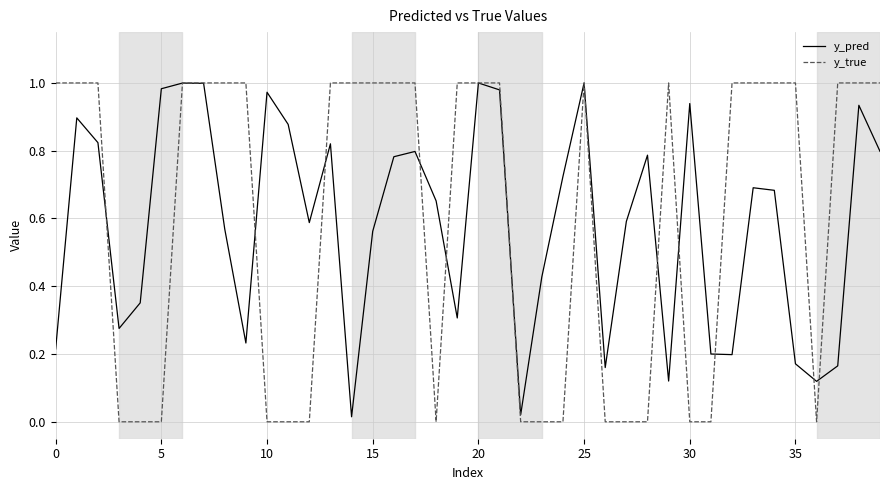

Does the chart display data point markers on the line(s)?

No